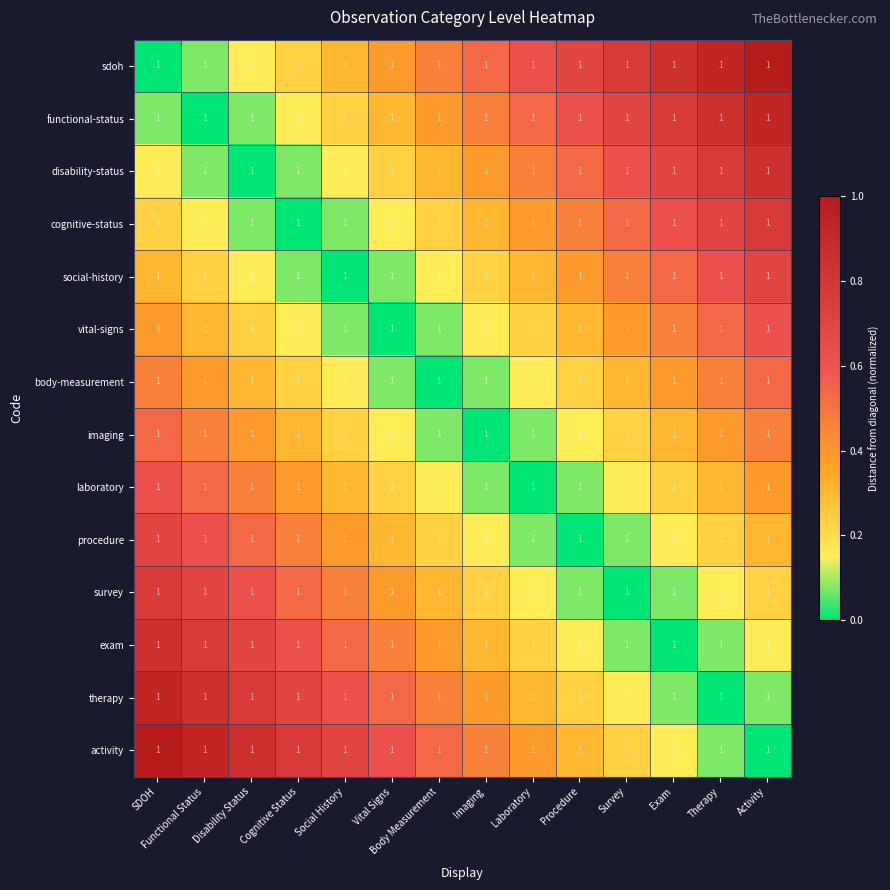

What is the maximum value for sdoh?

1.0